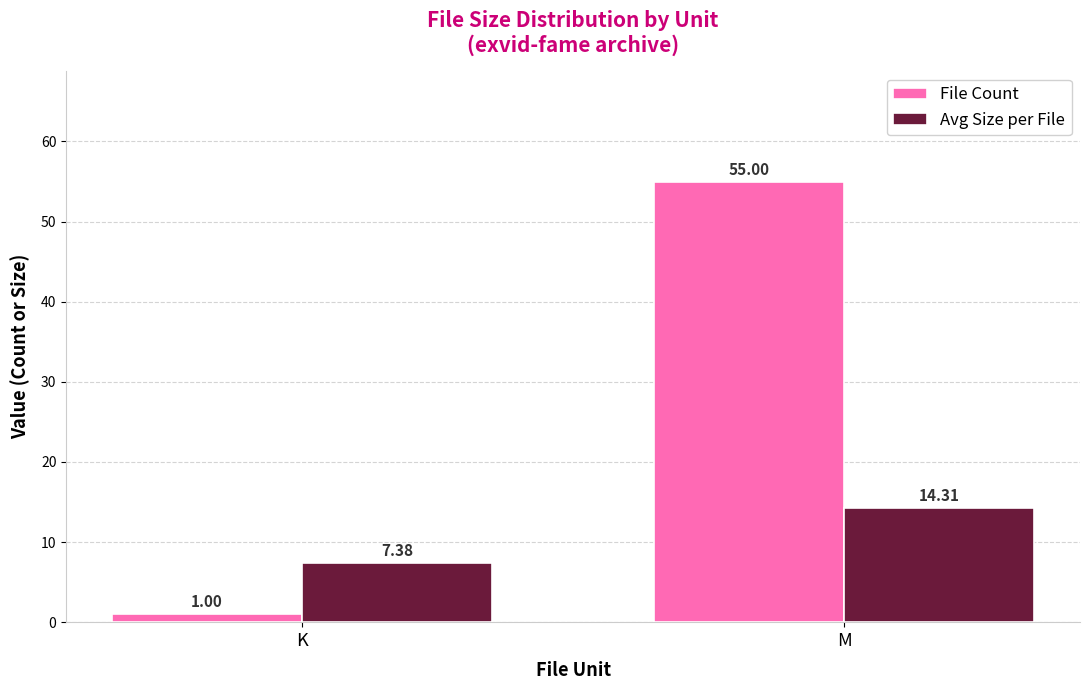

The value of File Count at M is 82.3. True or false?

False